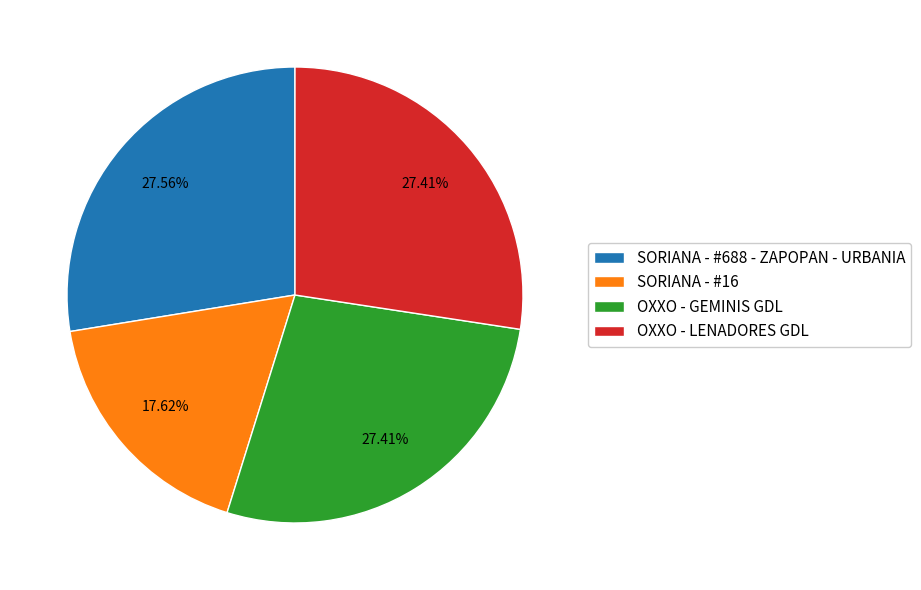

Which slice is the smallest?

SORIANA - #16